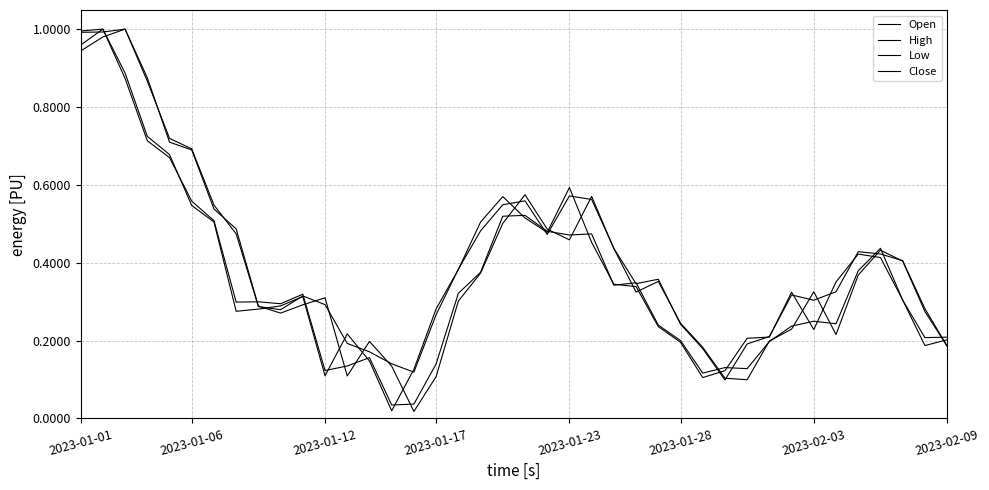

Reading left to right, transcribe all the data shown in this chart.

Open: 0.9	1.0	1.0	0.9	0.7	0.7	0.5	0.5	0.3	0.3	0.3	0.3	0.1	0.2	0.1	0.0	0.1	0.3	0.4	0.5	0.6	0.5	0.5	0.6	0.4	0.3	0.4	0.2	0.2	0.1	0.1	0.2	0.2	0.3	0.2	0.4	0.4	0.4	0.3	0.2
High: 1.0	1.0	1.0	0.9	0.7	0.7	0.5	0.5	0.3	0.3	0.3	0.3	0.2	0.2	0.1	0.1	0.3	0.4	0.5	0.5	0.6	0.5	0.6	0.6	0.4	0.3	0.4	0.2	0.2	0.1	0.2	0.2	0.3	0.3	0.3	0.4	0.4	0.4	0.3	0.2
Low: 1.0	1.0	0.9	0.7	0.7	0.6	0.5	0.3	0.3	0.3	0.3	0.1	0.1	0.2	0.0	0.0	0.1	0.3	0.4	0.5	0.5	0.5	0.5	0.5	0.3	0.3	0.2	0.2	0.1	0.1	0.1	0.2	0.2	0.2	0.2	0.4	0.4	0.3	0.2	0.2
Close: 1.0	1.0	0.9	0.7	0.7	0.5	0.5	0.3	0.3	0.3	0.3	0.1	0.2	0.1	0.0	0.1	0.3	0.4	0.5	0.6	0.5	0.5	0.6	0.5	0.3	0.3	0.2	0.2	0.1	0.1	0.2	0.2	0.3	0.2	0.4	0.4	0.4	0.3	0.2	0.2